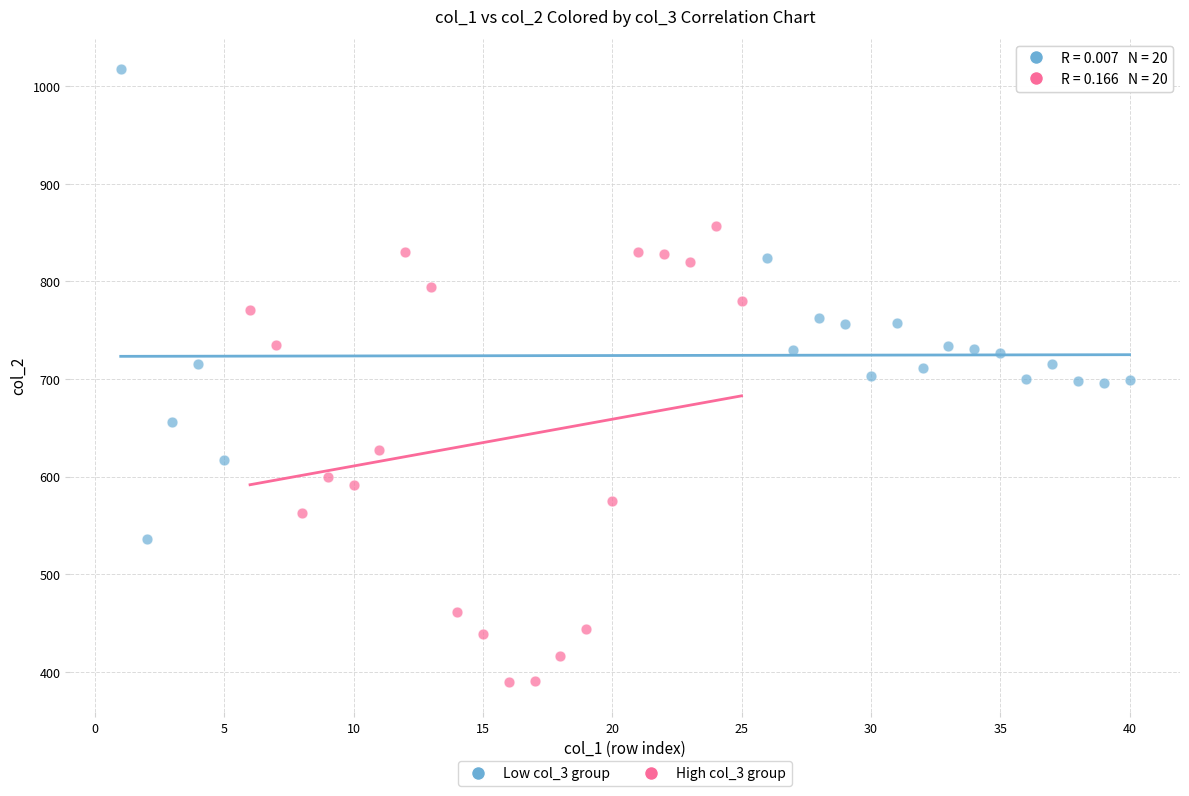

What are all the series names shown in the legend?

Low col_3 group, High col_3 group